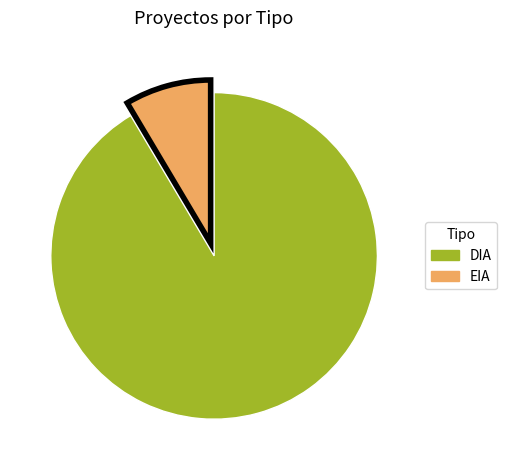

Which has a higher value, DIA or EIA?

DIA